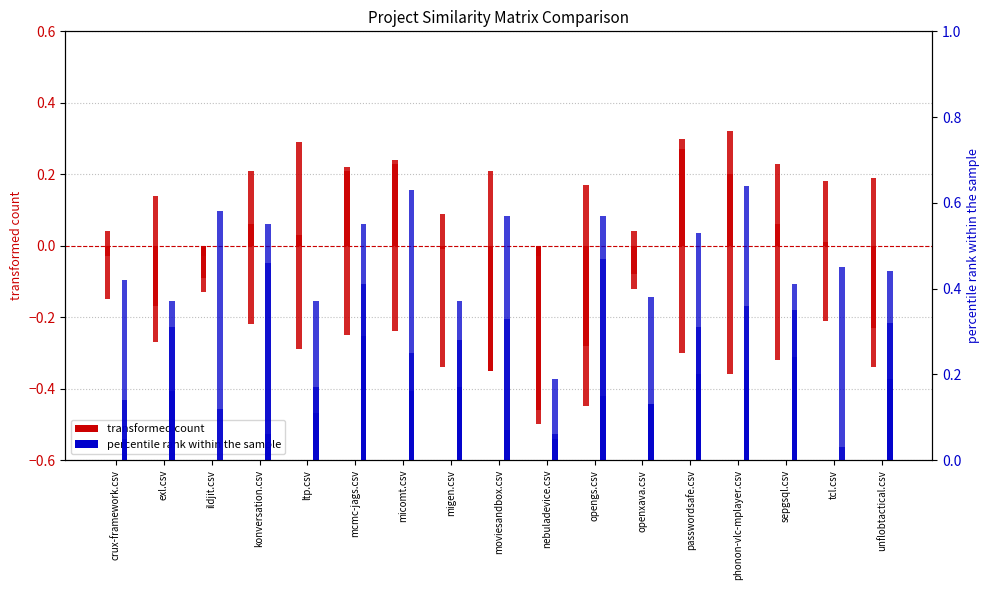

Which label corresponds to the smallest value in the chart?

nebuladevice.csv